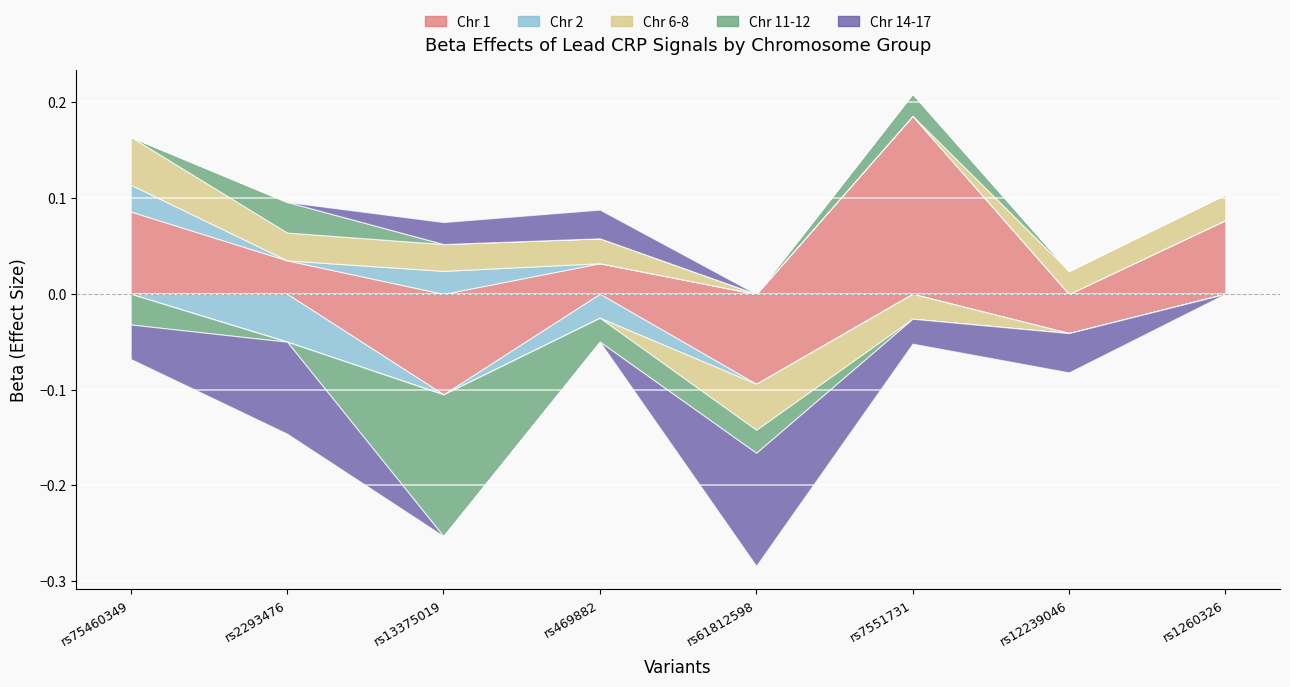

How many times do Chr 2 and Chr 14-17 cross each other?

2